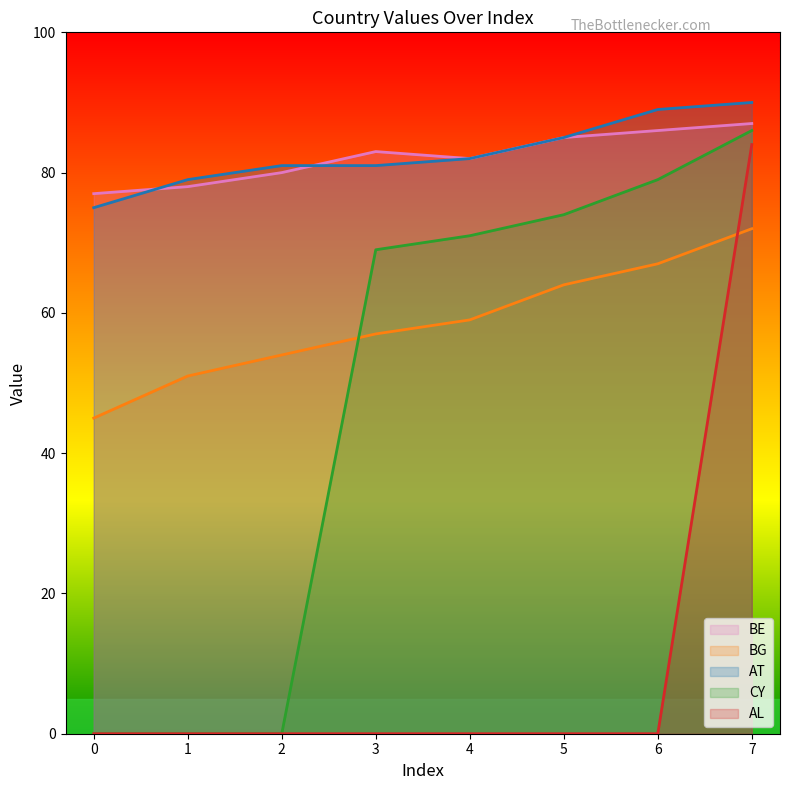

True or false: CY has a value of 60 at 7.

False